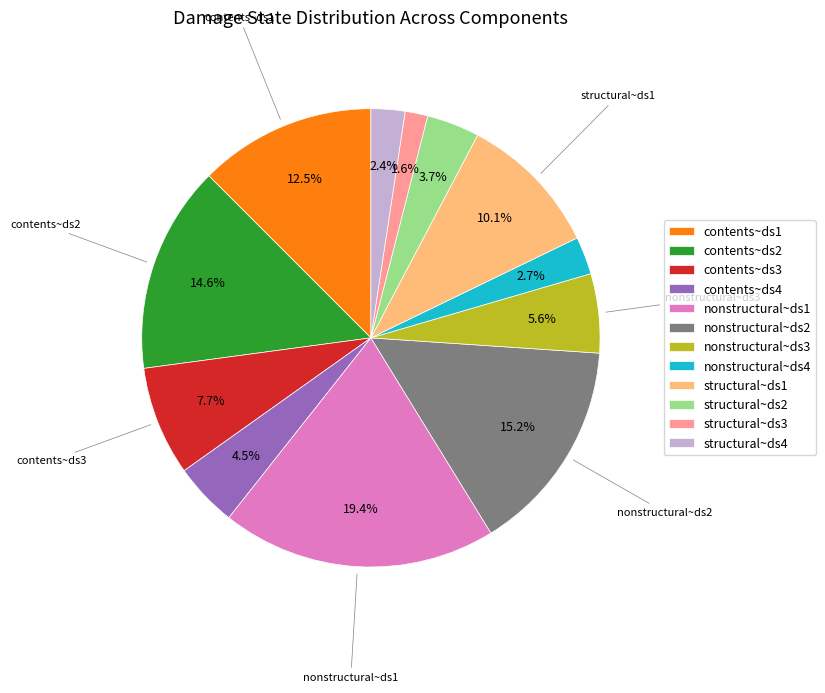

How many segments does this pie chart have?

12